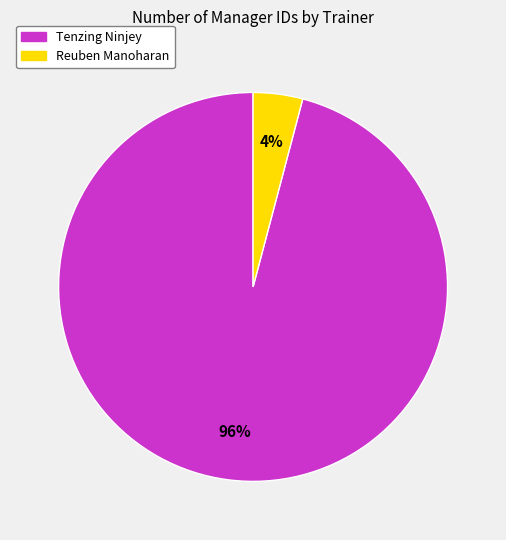

What is the largest slice in the pie chart?

Tenzing Ninjey